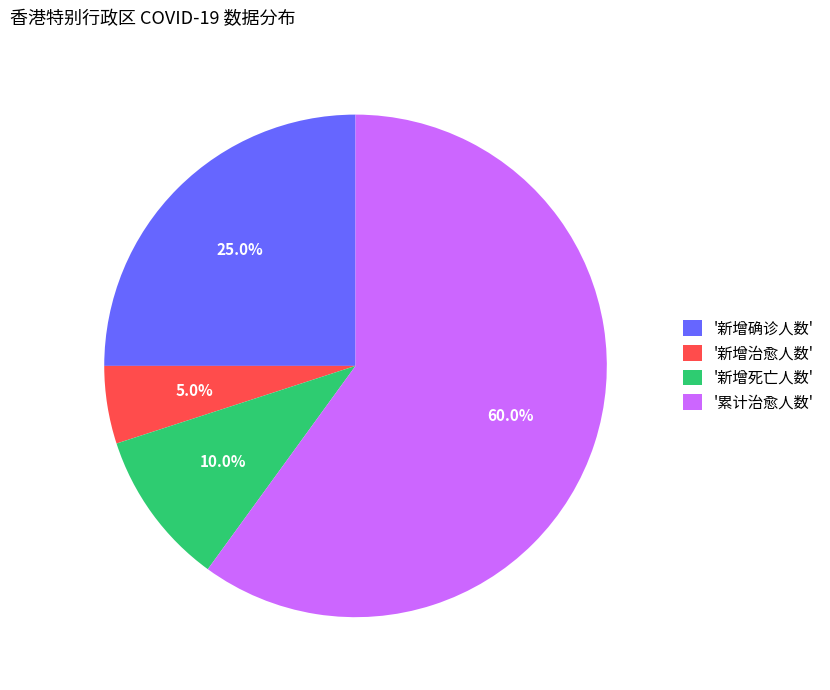

Which category has the smallest portion of the pie?

'新增治愈人数'